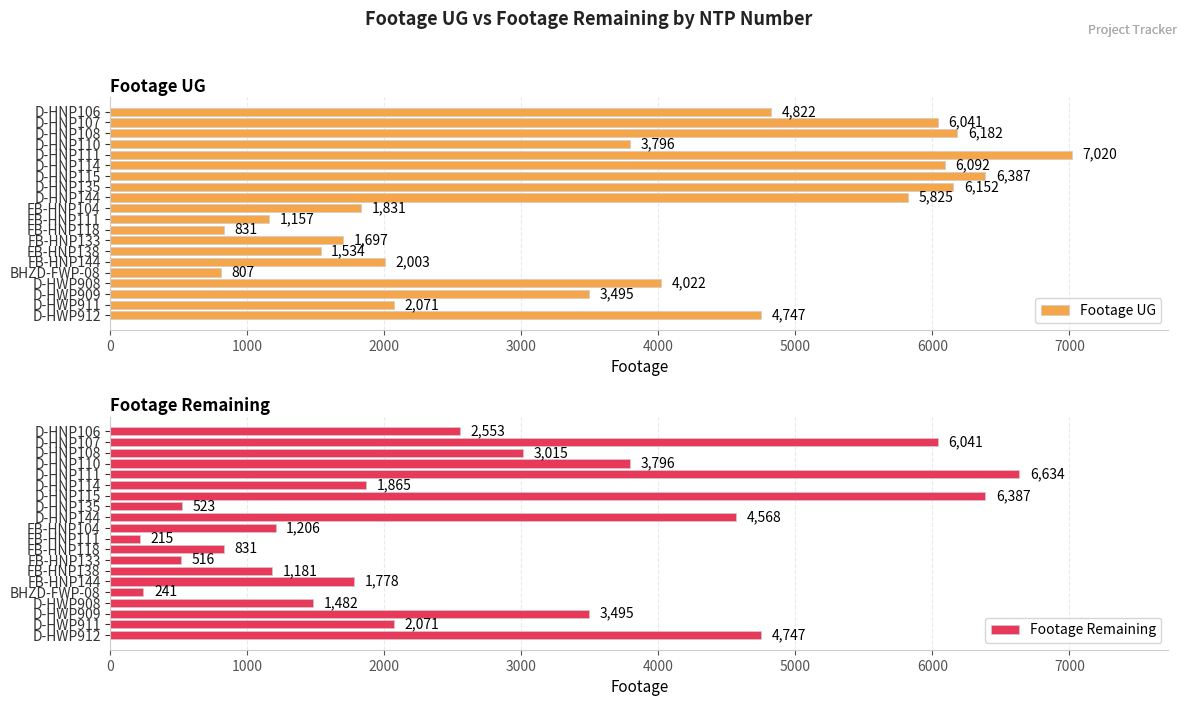

Which series has the largest total across all categories?

Footage UG